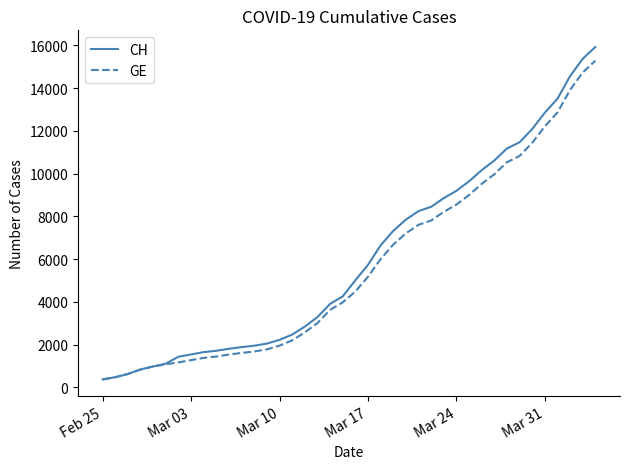

Which series has the largest range (max minus min)?

CH